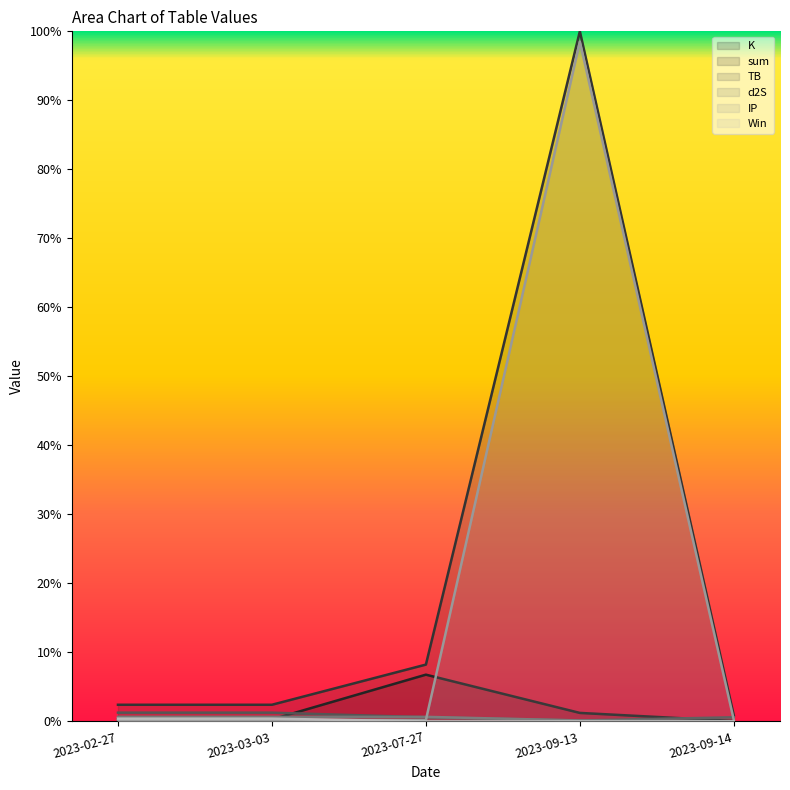

What are all the series names shown in the legend?

K, sum, TB, d2S, IP, Win